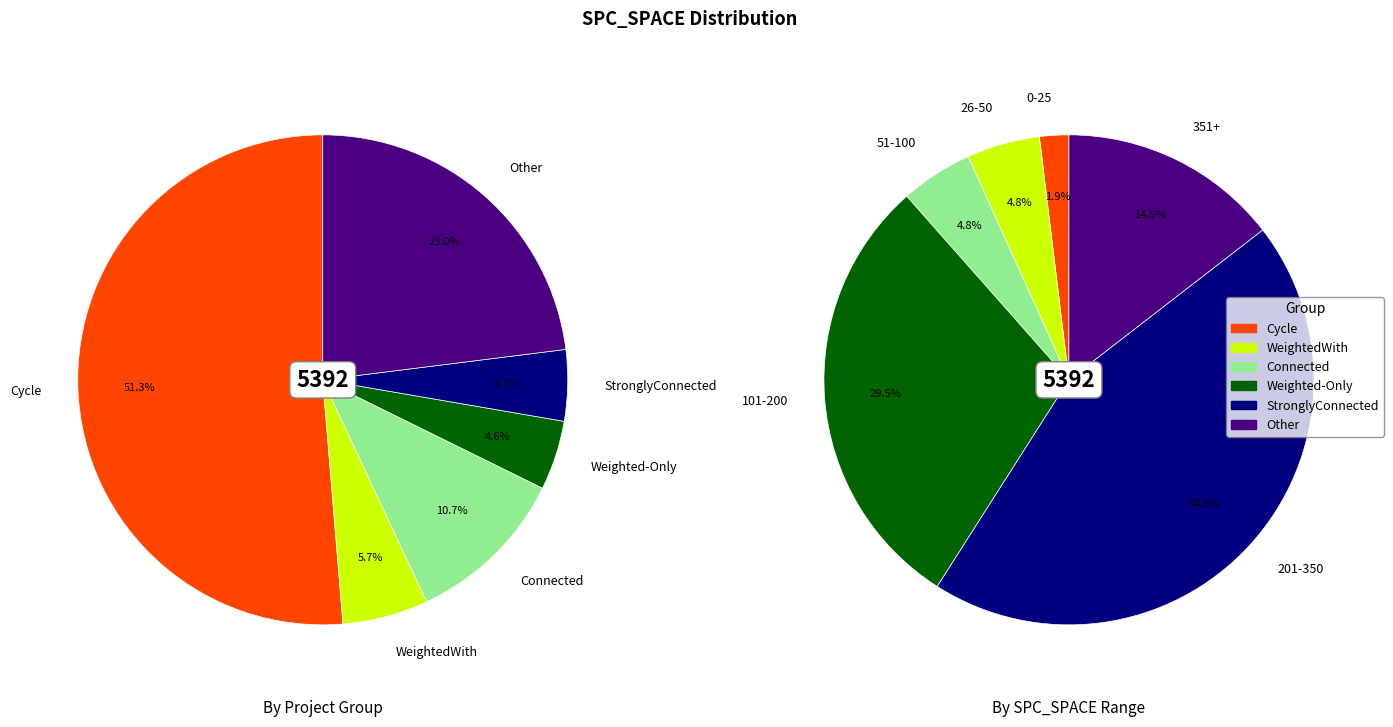

Does 966 account for over 50% of the chart?

No